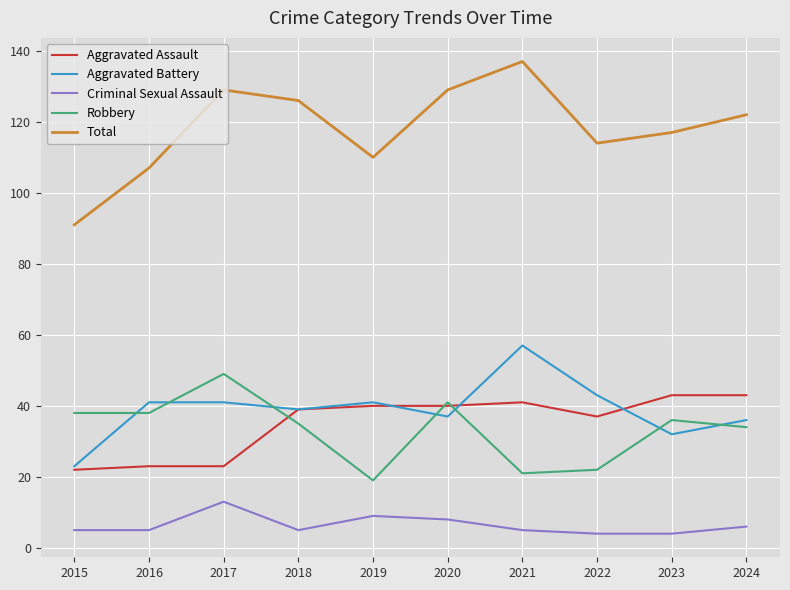

Is it true that Robbery equals 8 at 2022?

False